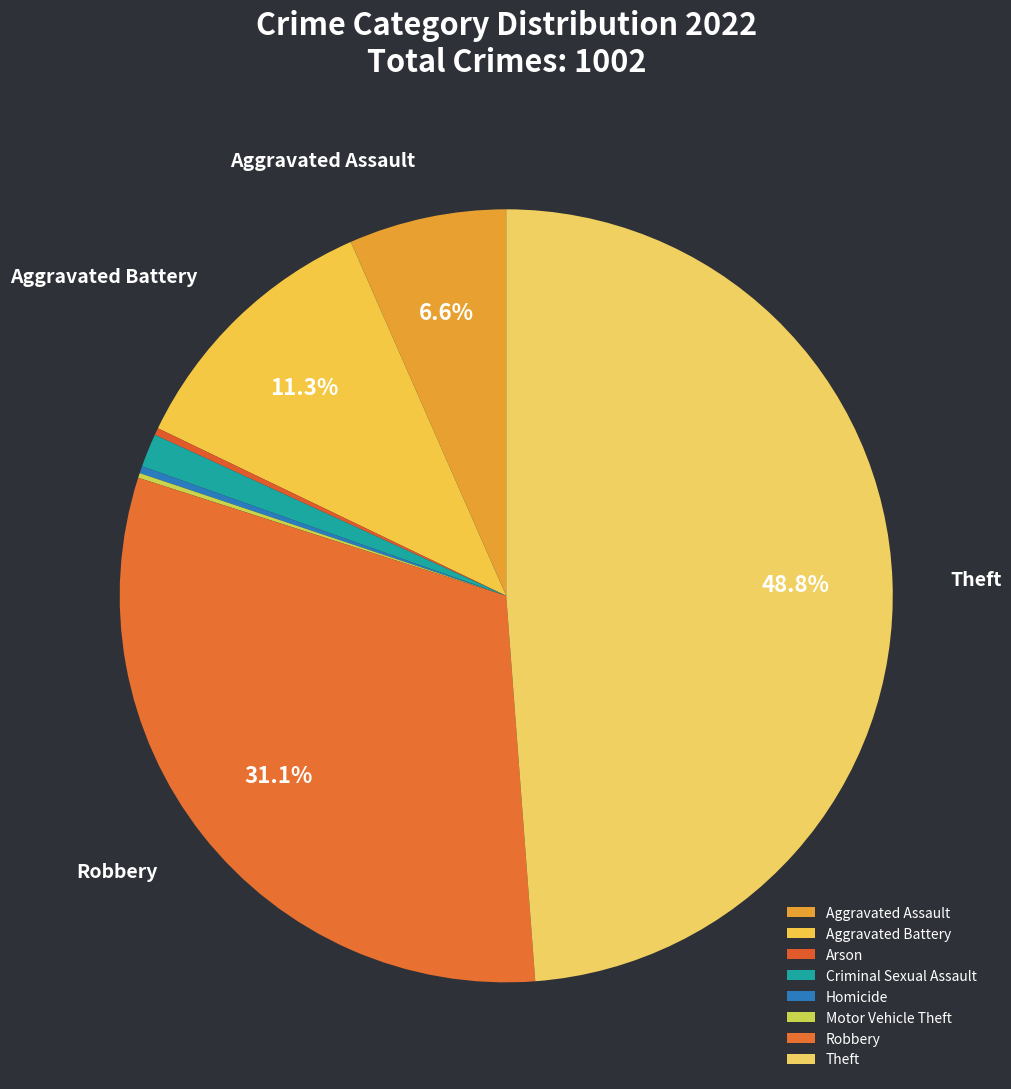

The Motor Vehicle Theft slice represents 1% of the pie. True or false?

False